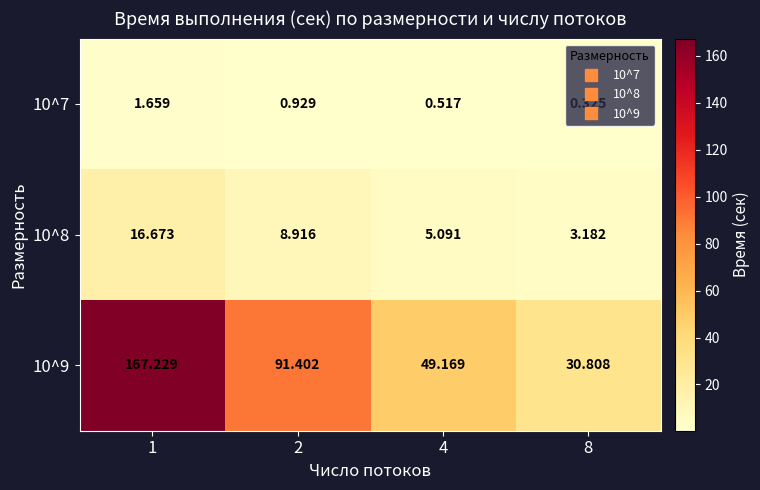

What is the spread (max minus min) of values at 2?

90.5